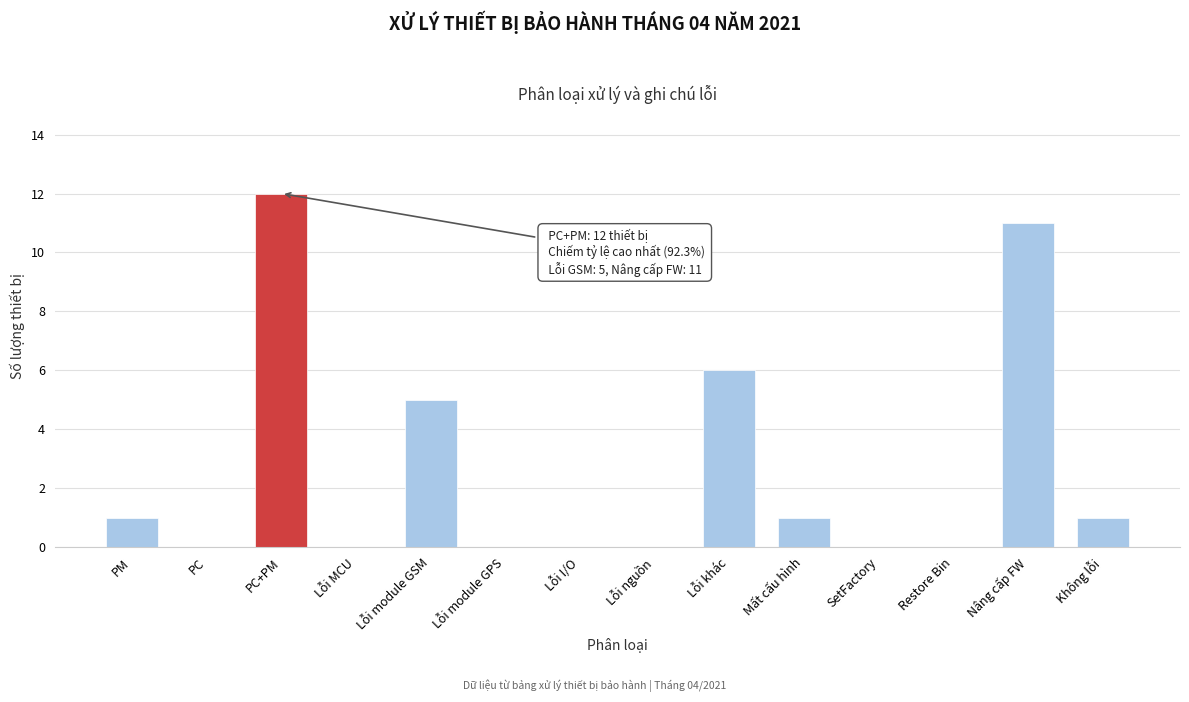

Reading right to left, extract all data points from this chart.

Không lỗi=1	Nâng cấp FW=11	Restore Bin=0	SetFactory=0	Mất cấu hình=1	Lỗi khác=6	Lỗi nguồn=0	Lỗi I/O=0	Lỗi module GPS=0	Lỗi module GSM=5	Lỗi MCU=0	PC+PM=12	PC=0	PM=1